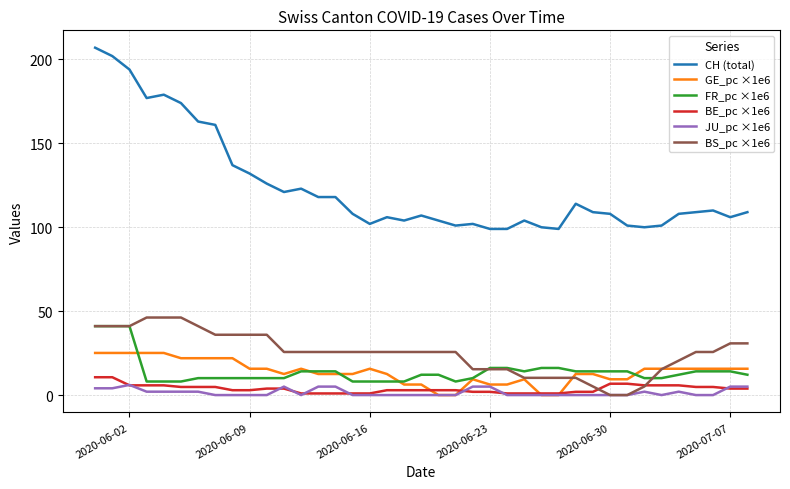

True or false: FR_pc ×1e6 and CH (total) intersect in this chart.

False